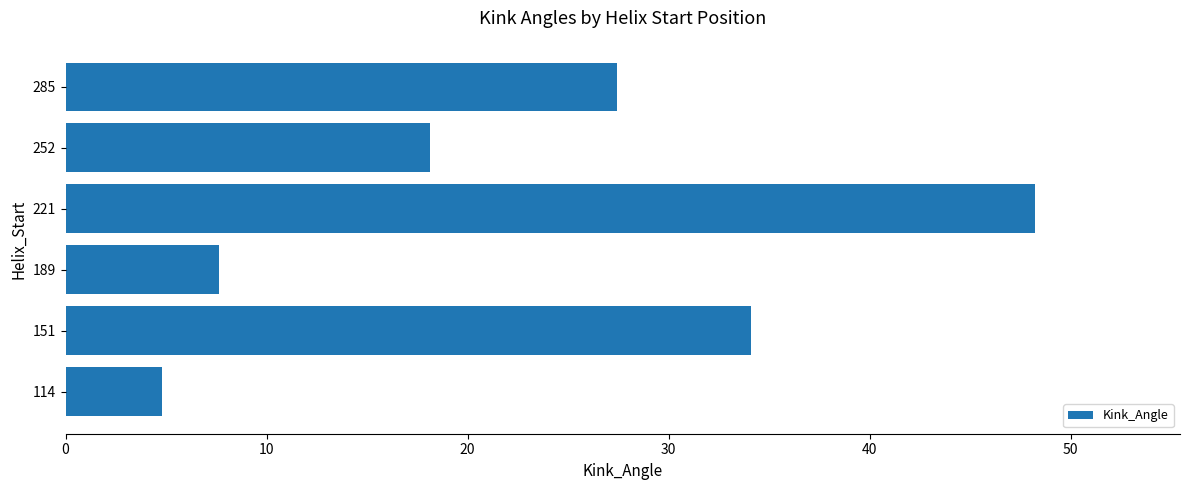

Where is the data nearest to the value 26?

285